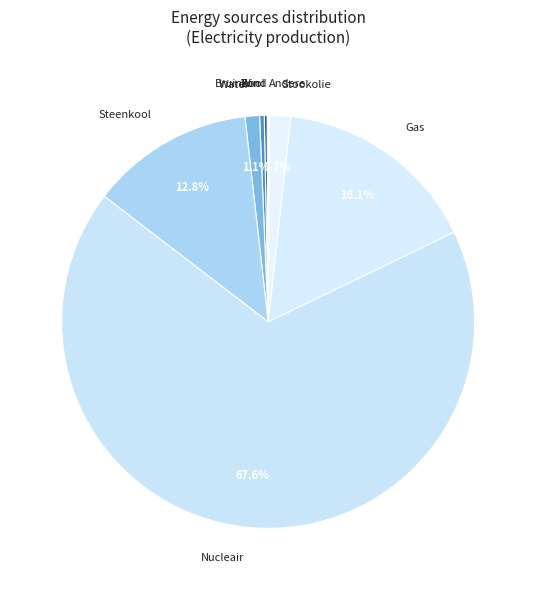

Which category has the biggest portion of the pie?

Nucleair